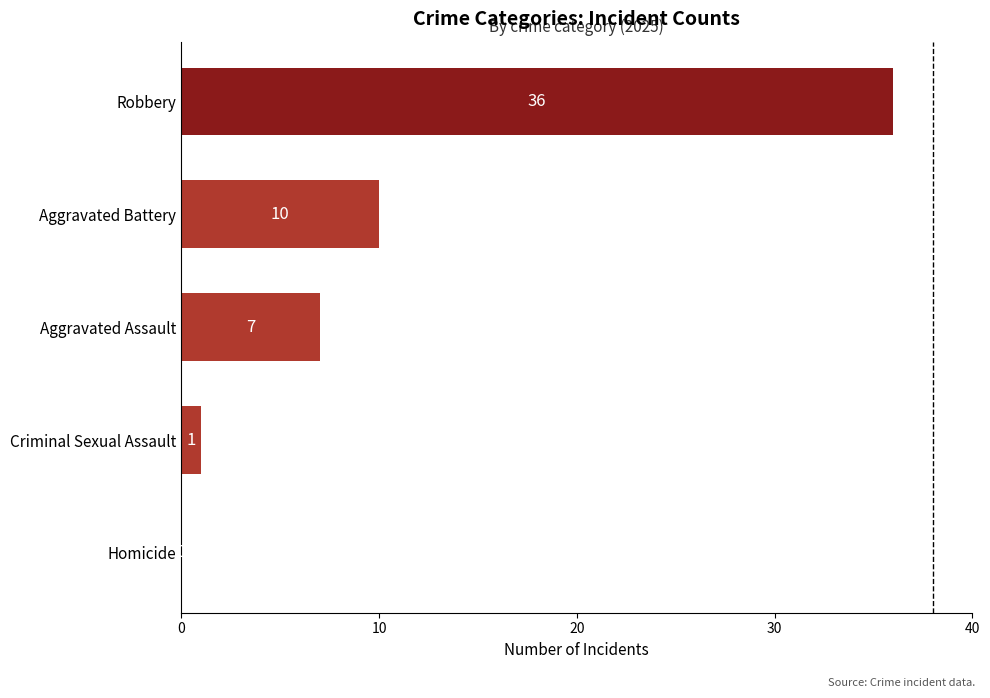

True or false: the data shows 1 at Criminal Sexual Assault.

True